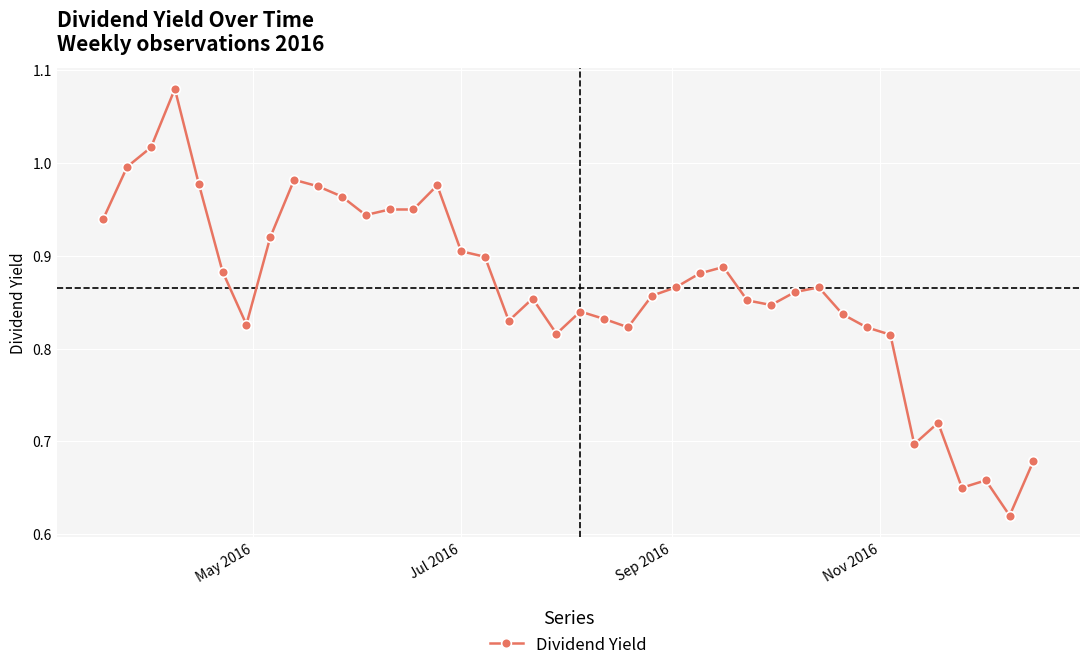

How many lines are shown in the chart?

1